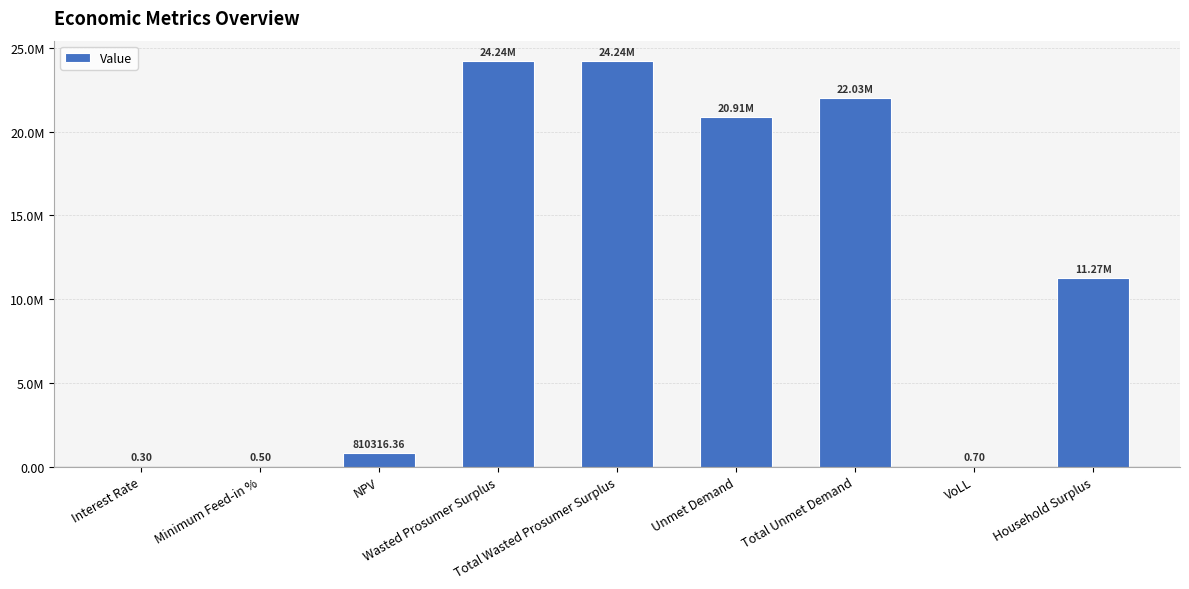

Rank the categories by value from lowest to highest.

Interest Rate, Minimum Feed-in %, VoLL, NPV, Household Surplus, Unmet Demand, Total Unmet Demand, Wasted Prosumer Surplus, Total Wasted Prosumer Surplus